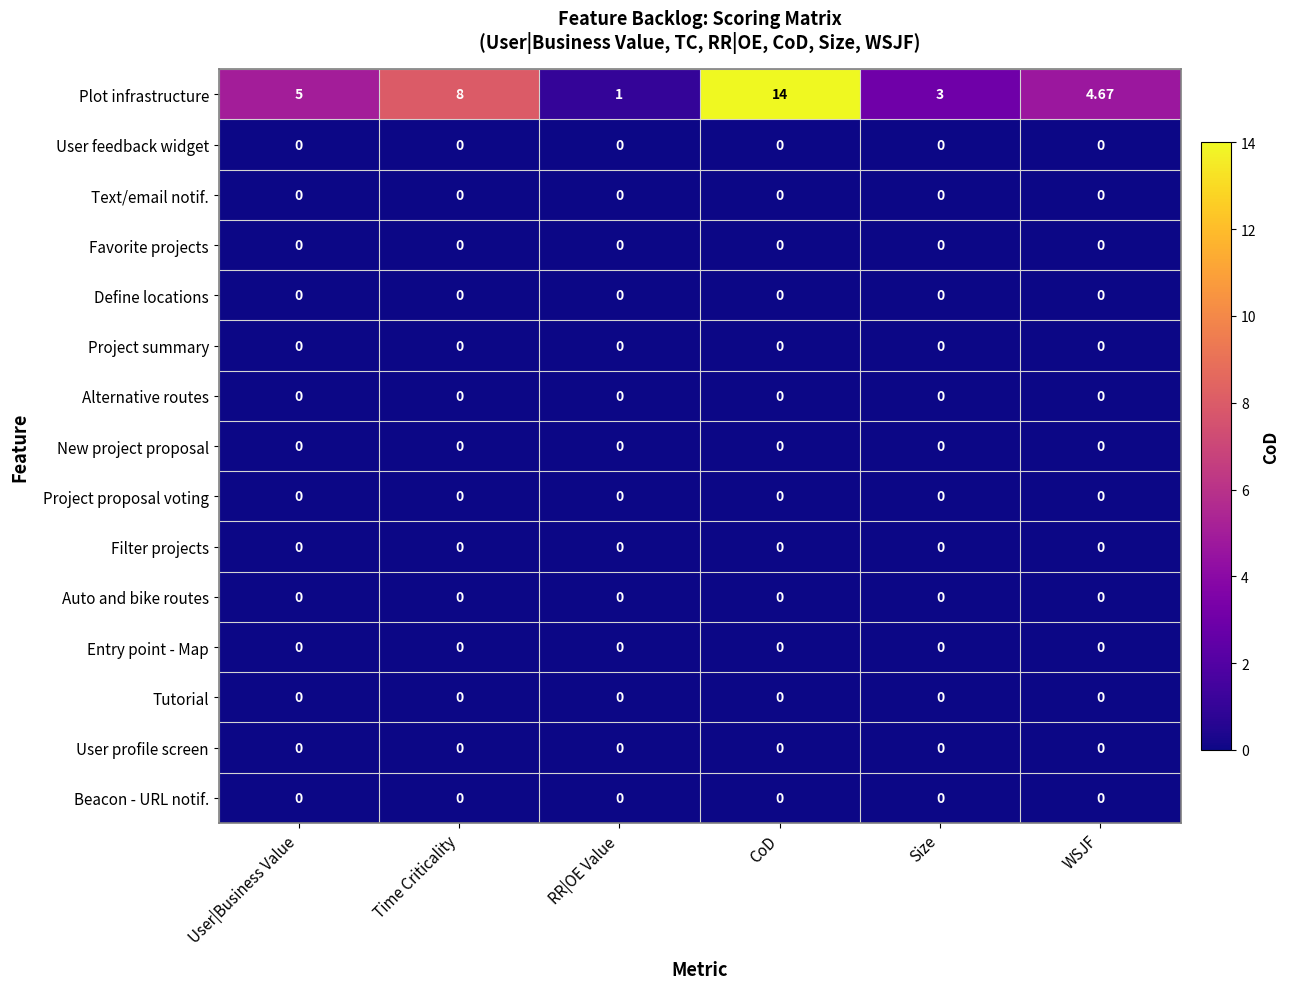

Which series has the largest total across all categories?

Plot infrastructure